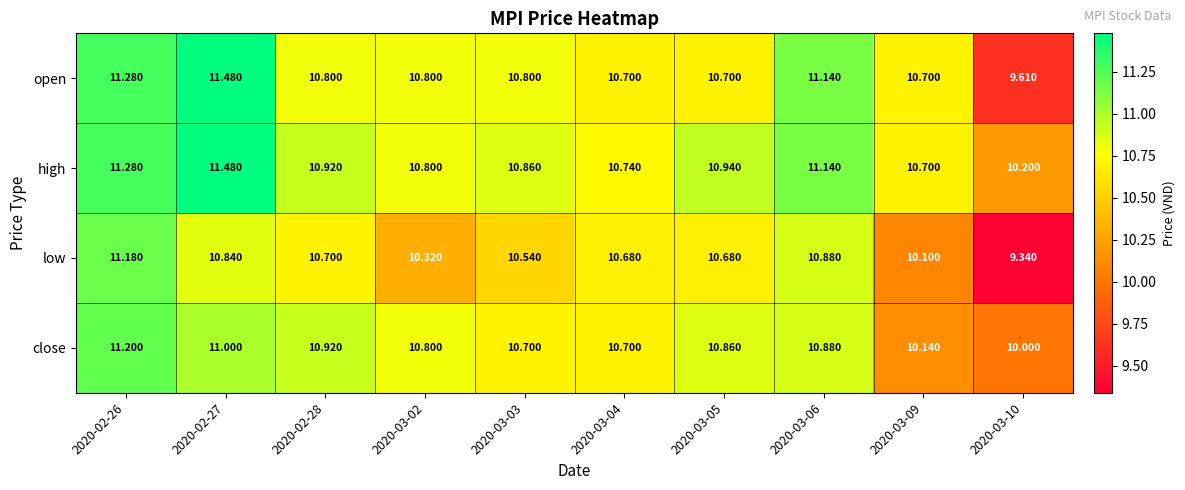

Rank the series at 2020-03-10 from lowest to highest value.

low, open, close, high